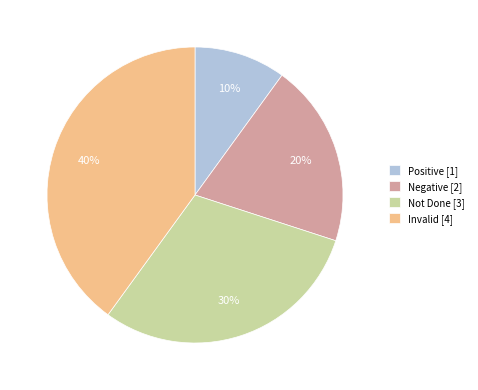

What is the largest slice in the pie chart?

Invalid